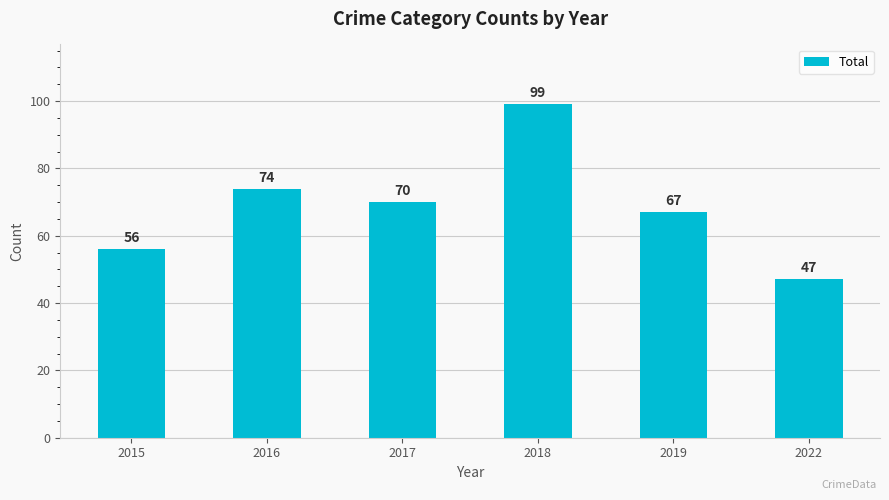

What is the difference between the maximum and minimum values?

52